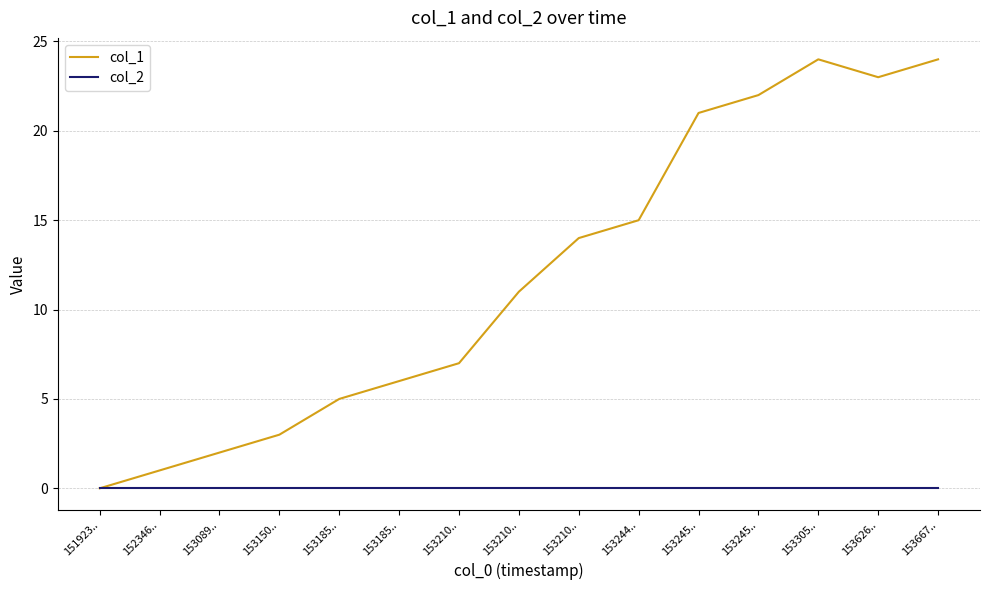

Where is the first local maximum for col_1?

153305..